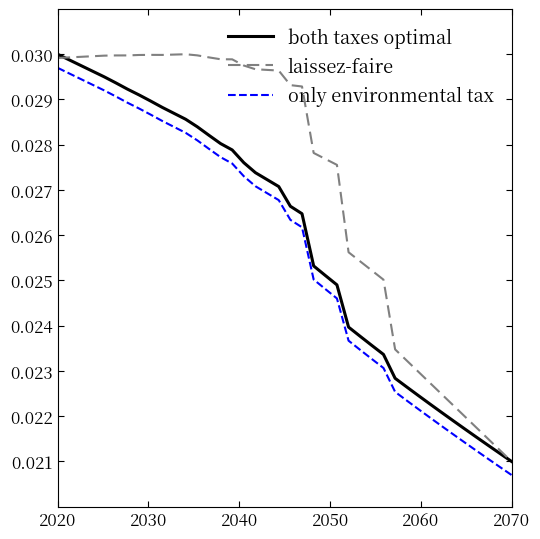

Count the only environmental tax values in the range 0 to 1.

40